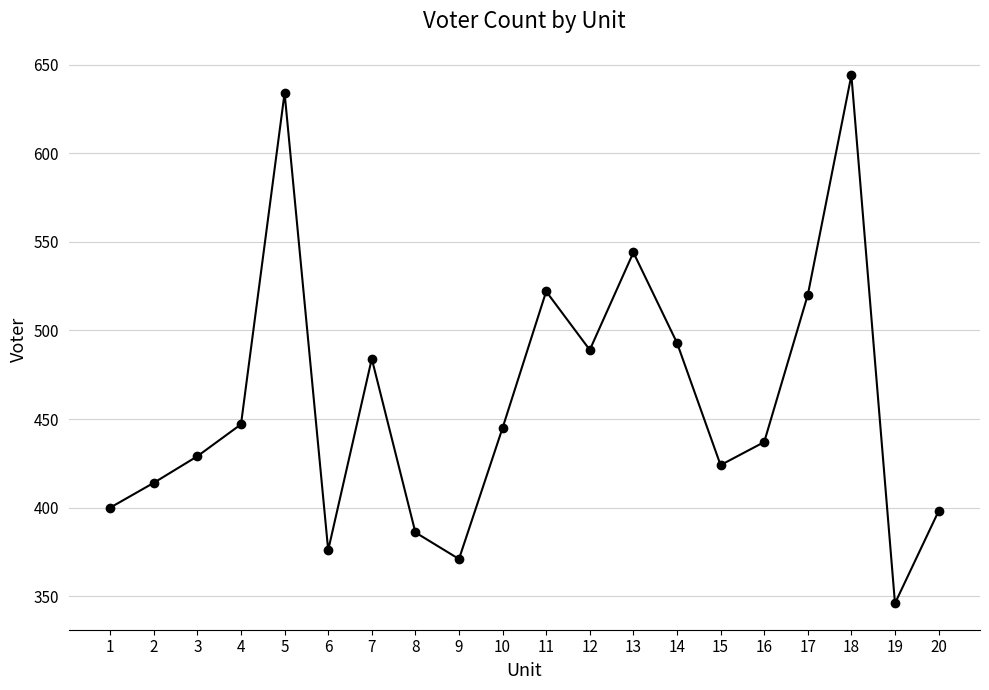

Reading right to left, extract all data points from this chart.

398	346	644	520	437	424	493	544	489	522	445	371	386	484	376	634	447	429	414	400